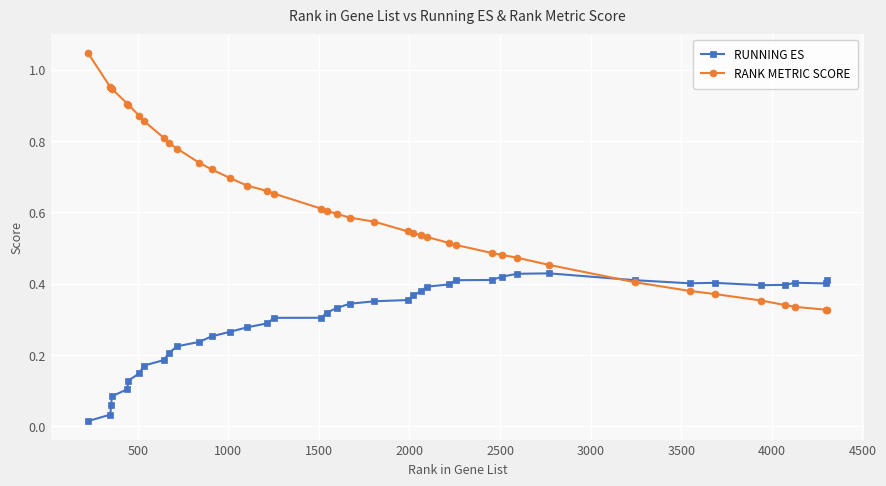

What are all the series names shown in the legend?

RUNNING ES, RANK METRIC SCORE